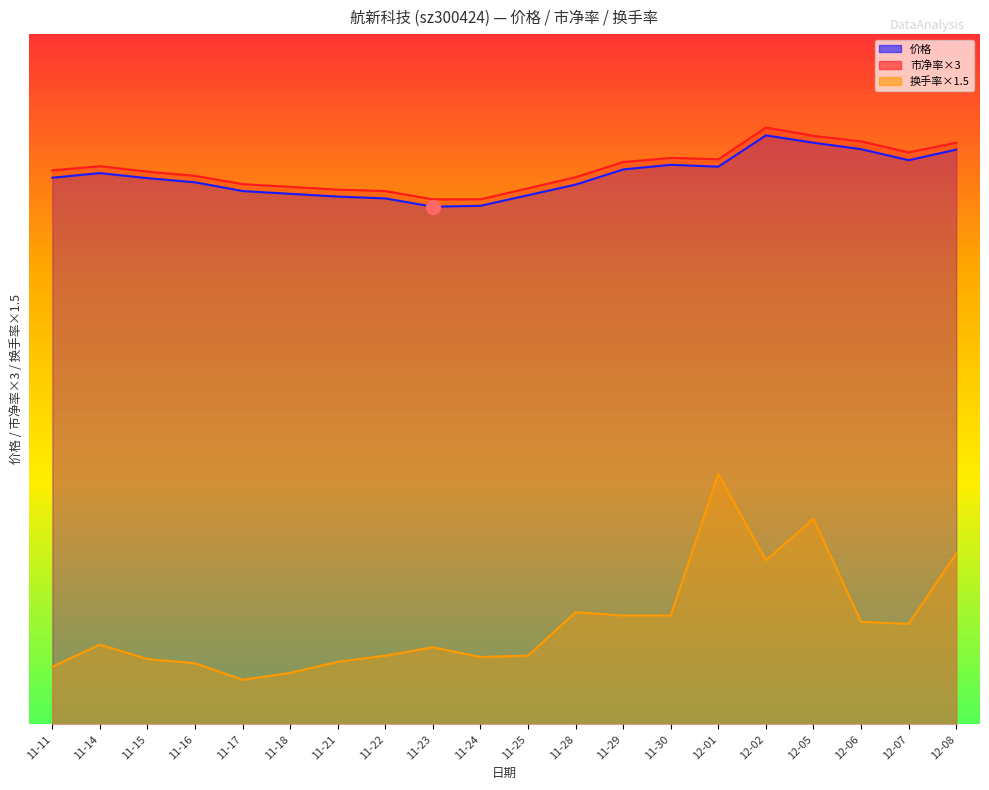

What is the total value across all series at 11-17?

25.8